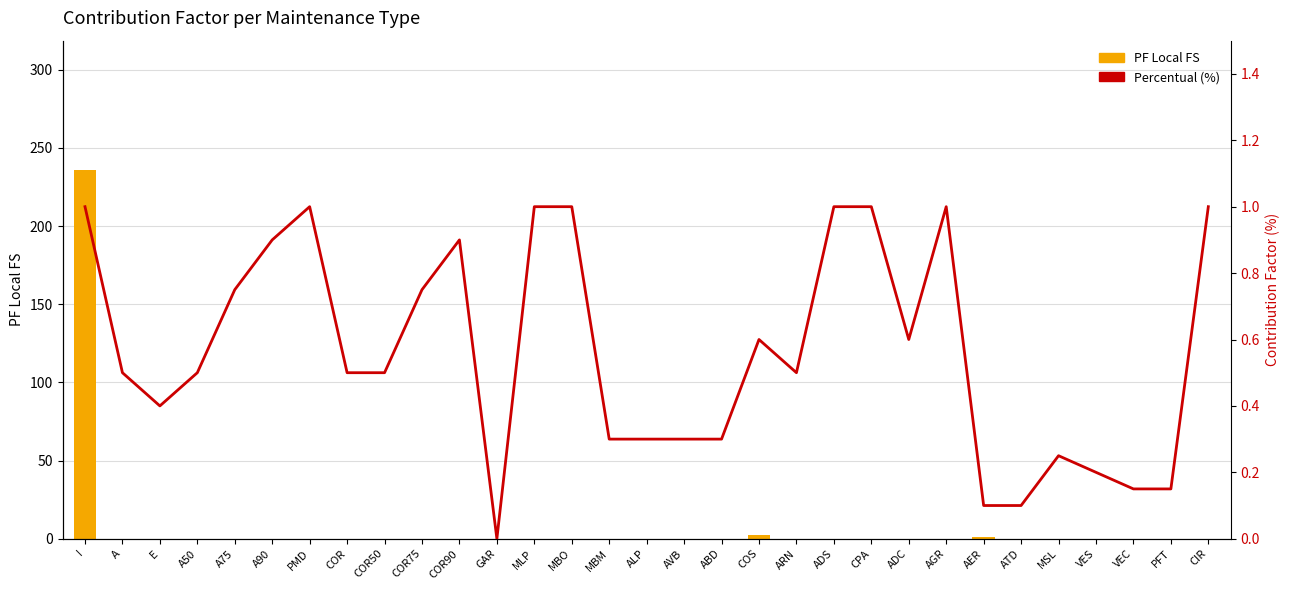

What position from the left is AGR?

24